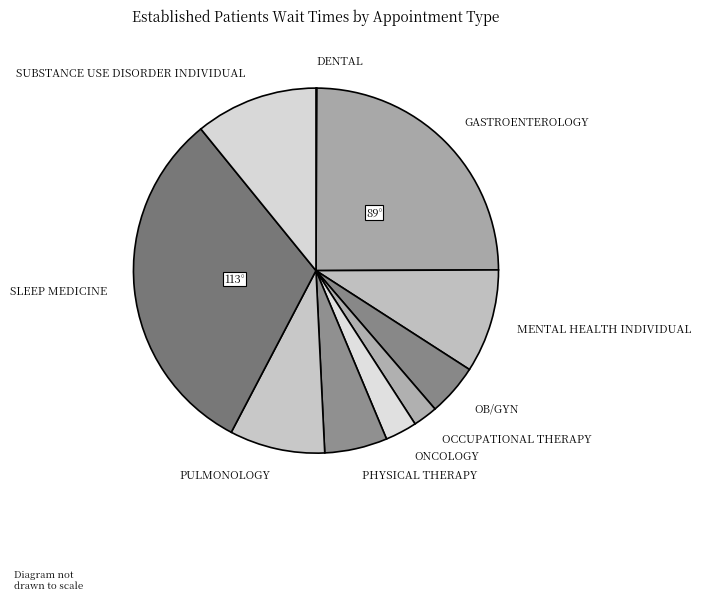

Is there a majority slice in this chart?

No